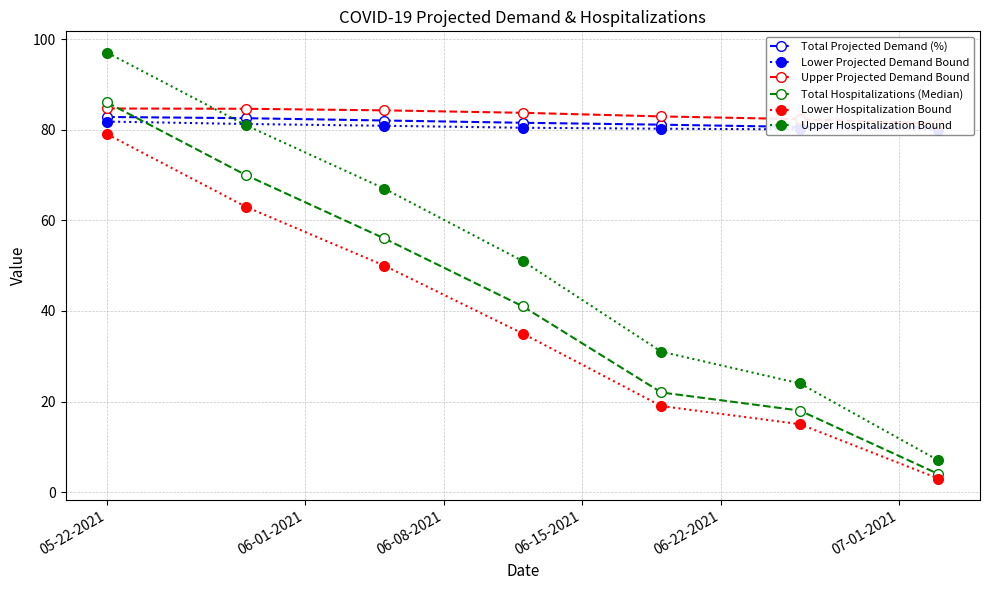

What is the sum of all Upper Hospitalization Bound values?

358